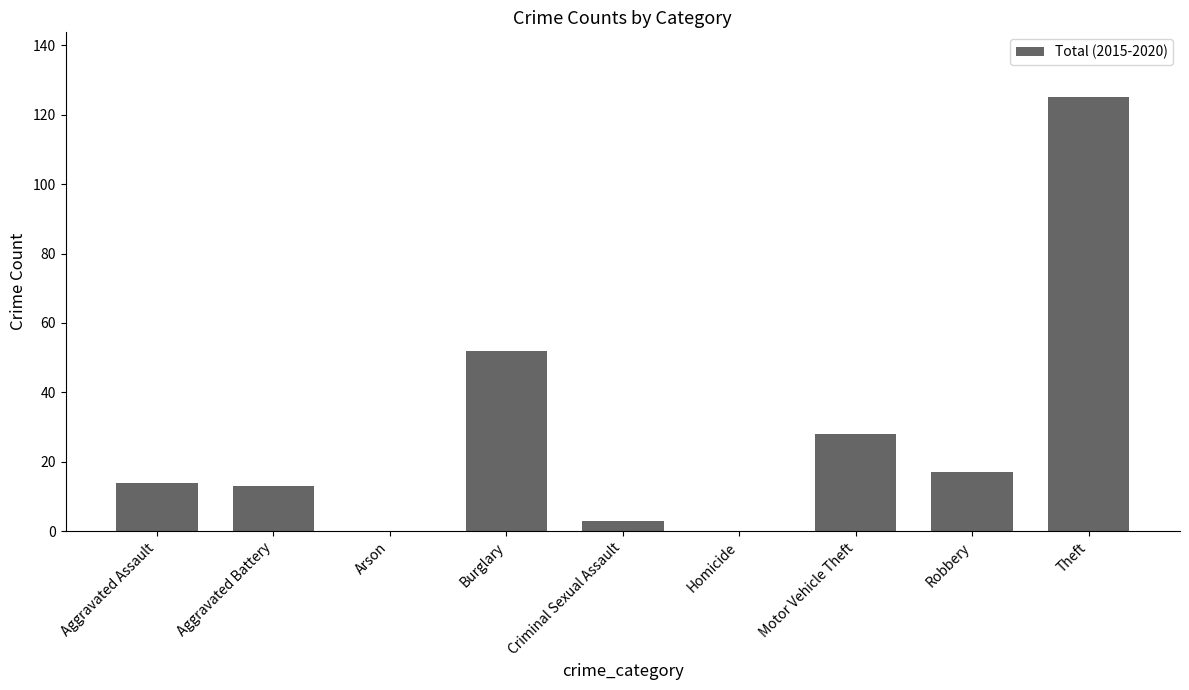

What is the sum of all values?

252